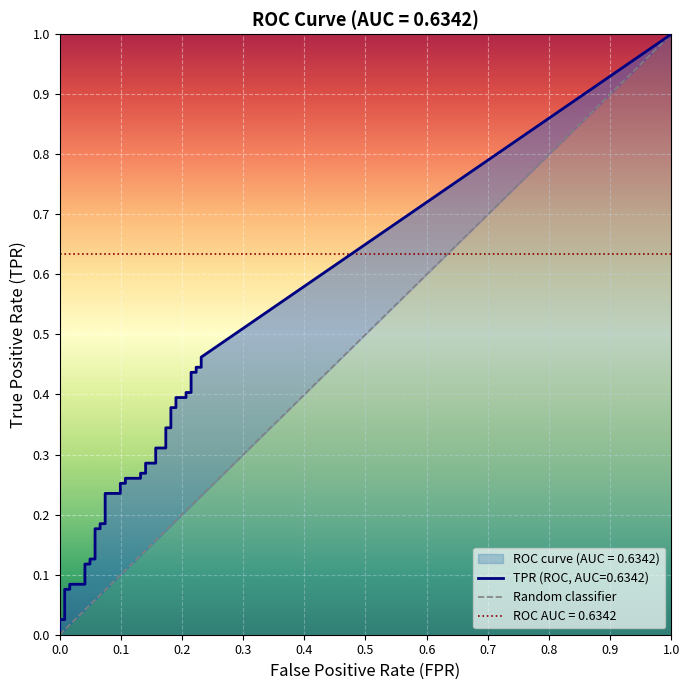

The chart shows a value of 0 at 0.0. True or false?

False